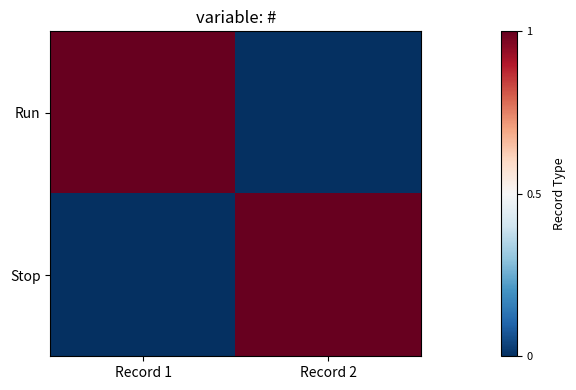

At which category is the sum across all series the highest?

Record 1